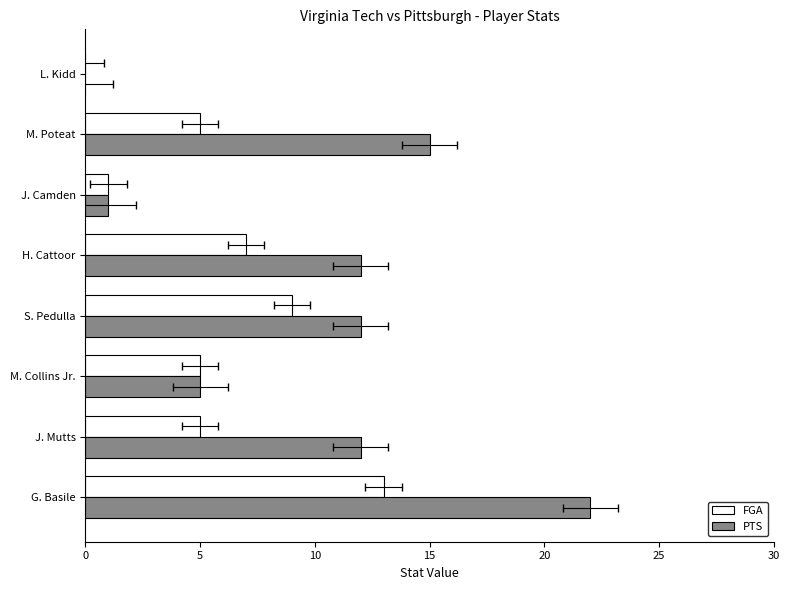

Count the PTS values in the range 5 to 15.

5